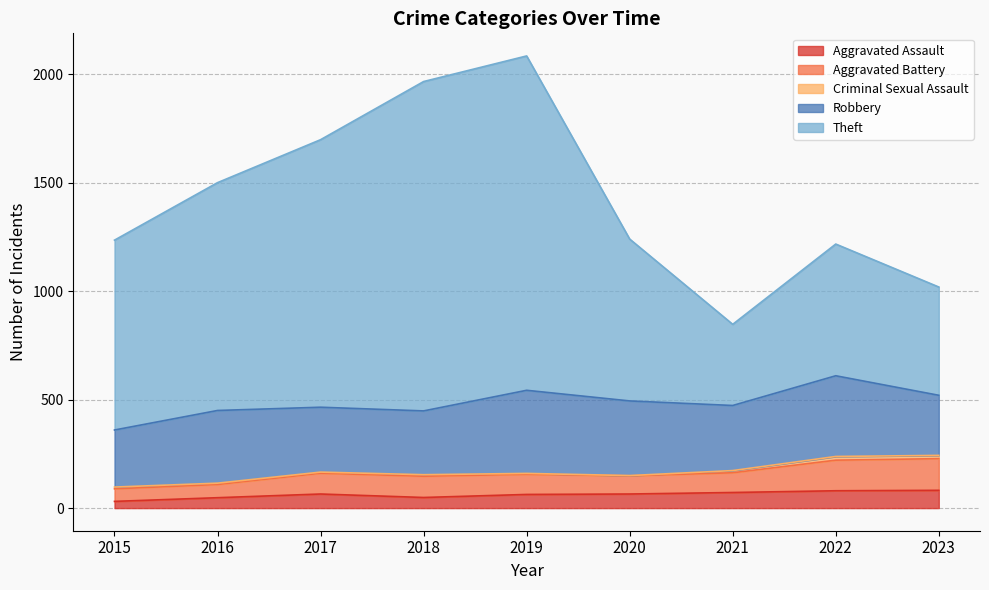

What is the difference between the Theft values at 2015 and 2022?

18